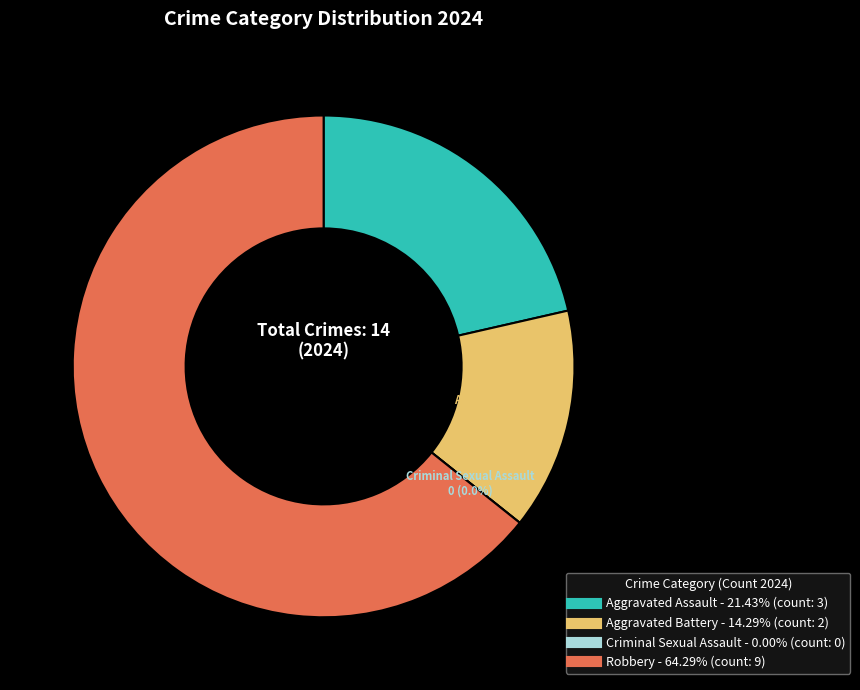

What percentage do Aggravated Assault and Robbery together represent?

85.7%